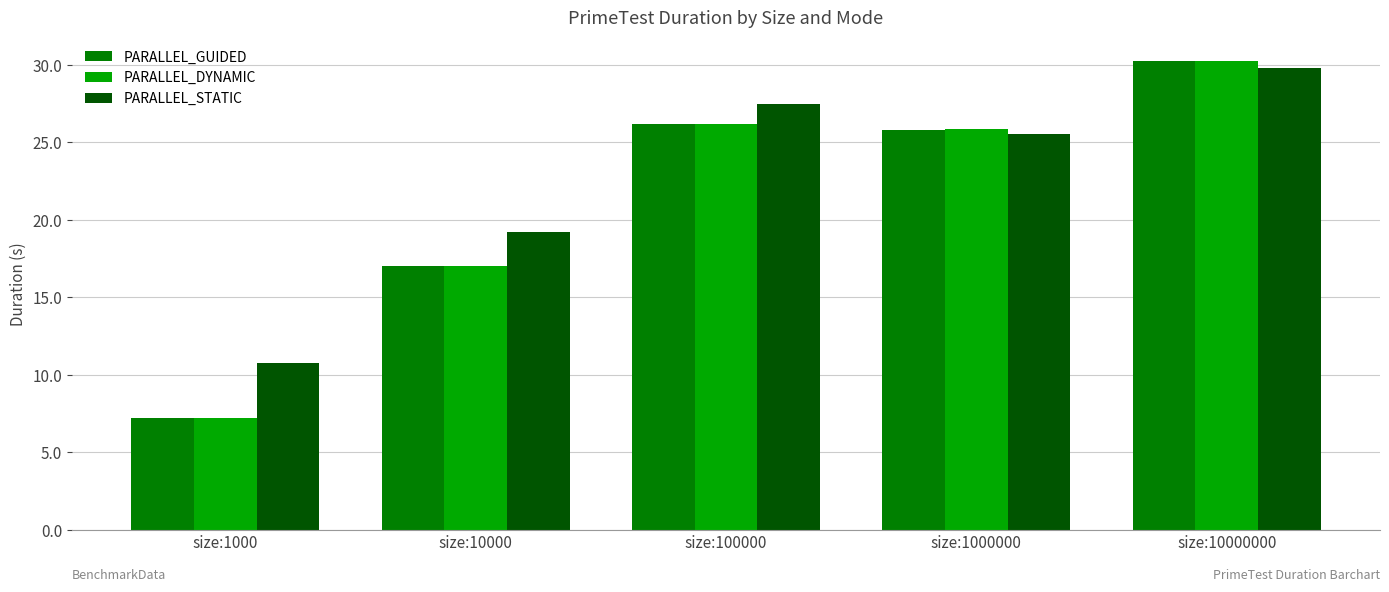

Which series has the widest spread of values?

PARALLEL_DYNAMIC